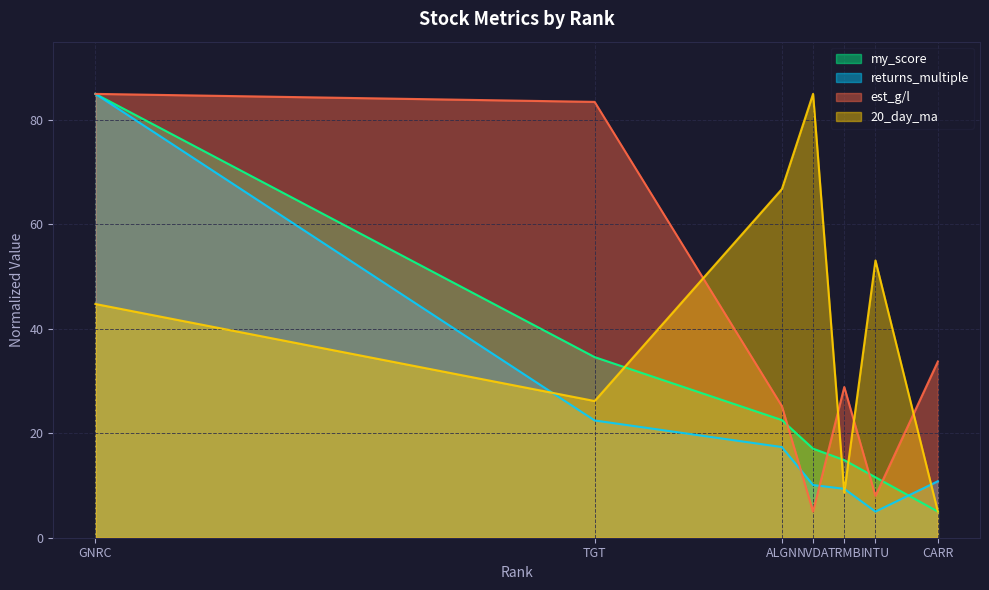

Rank the series at ALGN from lowest to highest value.

returns_multiple, my_score, est_g/l, 20_day_ma